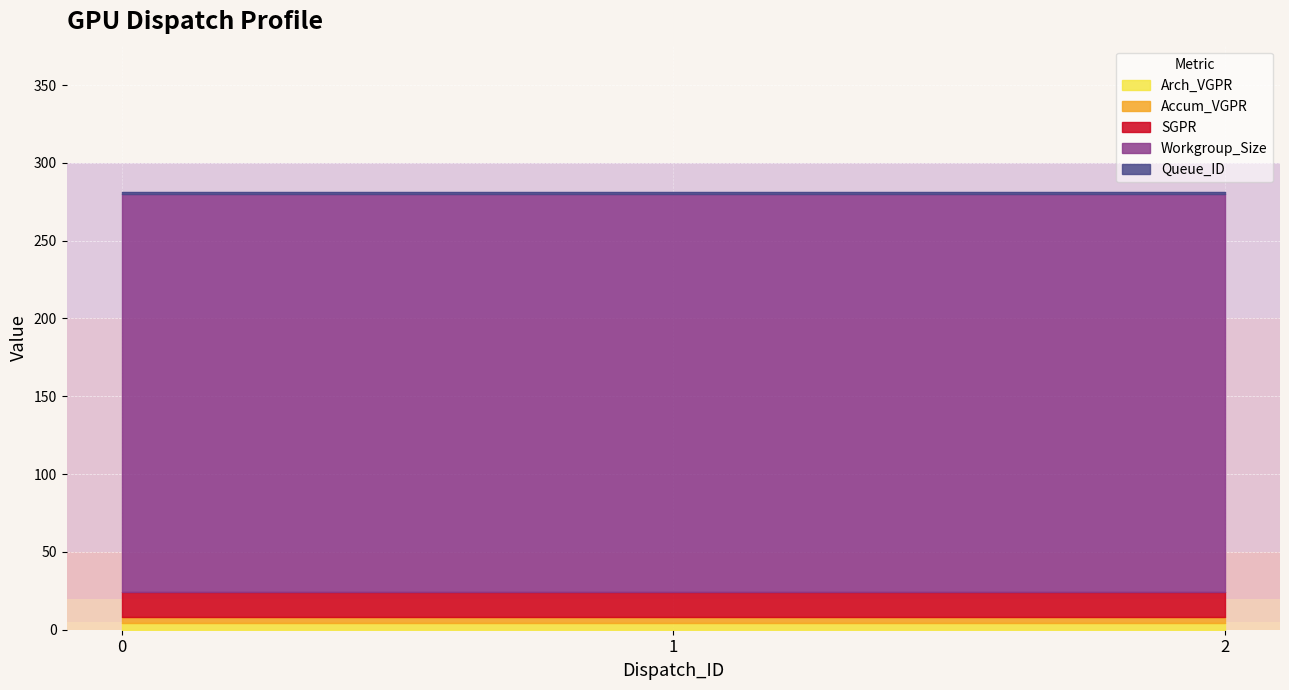

List the series in order of their peak value, highest first.

Workgroup_Size, SGPR, Arch_VGPR, Accum_VGPR, Queue_ID